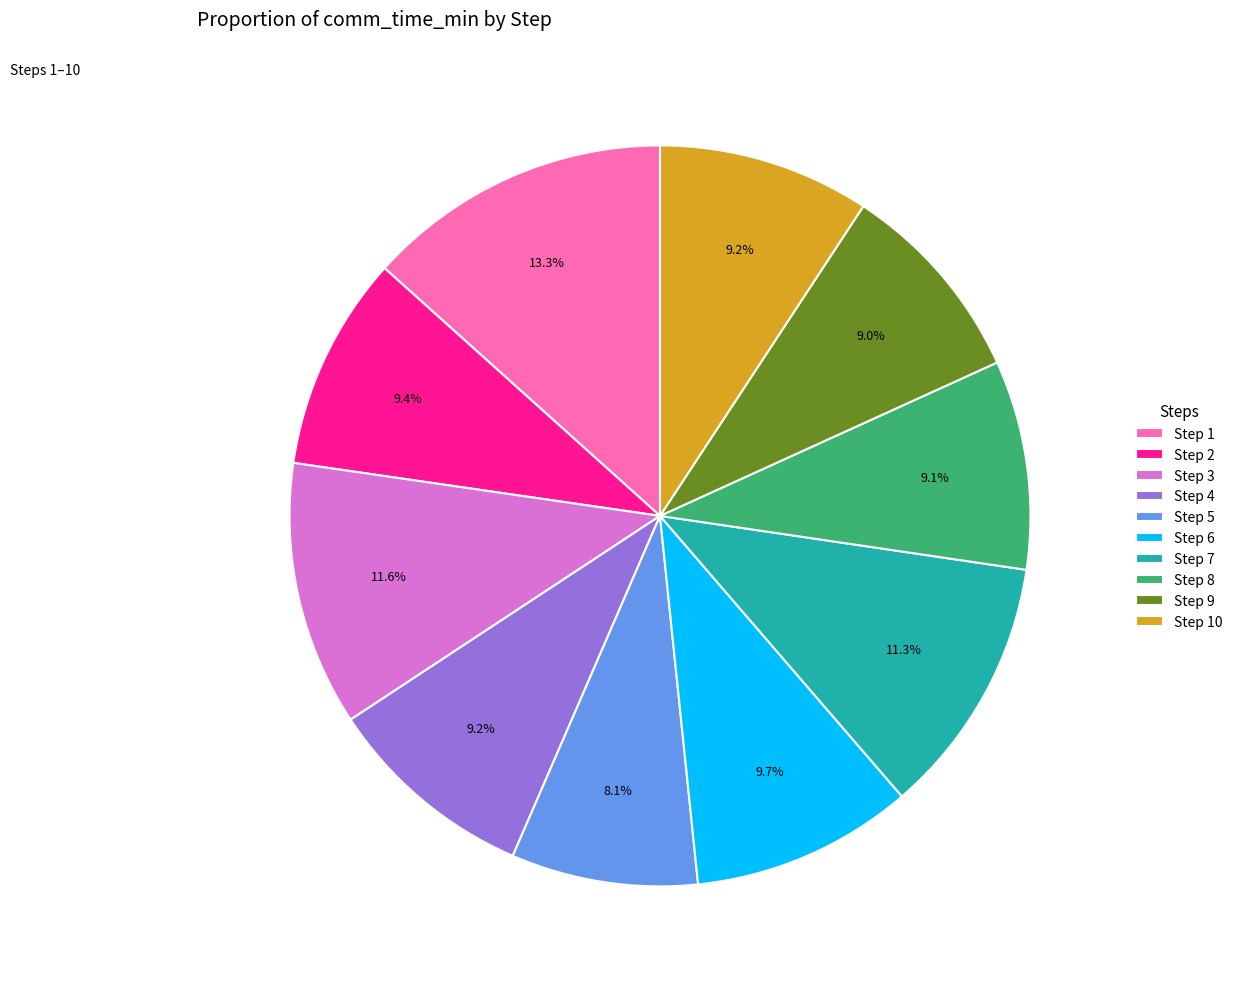

Which slice is the smallest?

Step 5